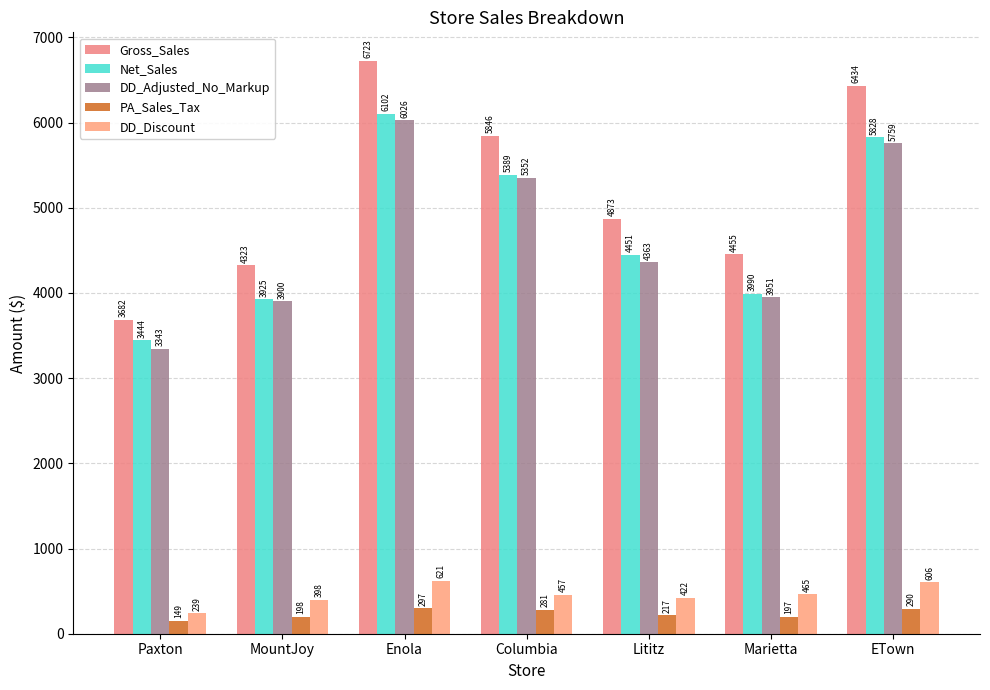

What is the spread (max minus min) of values at Columbia?

5565.4